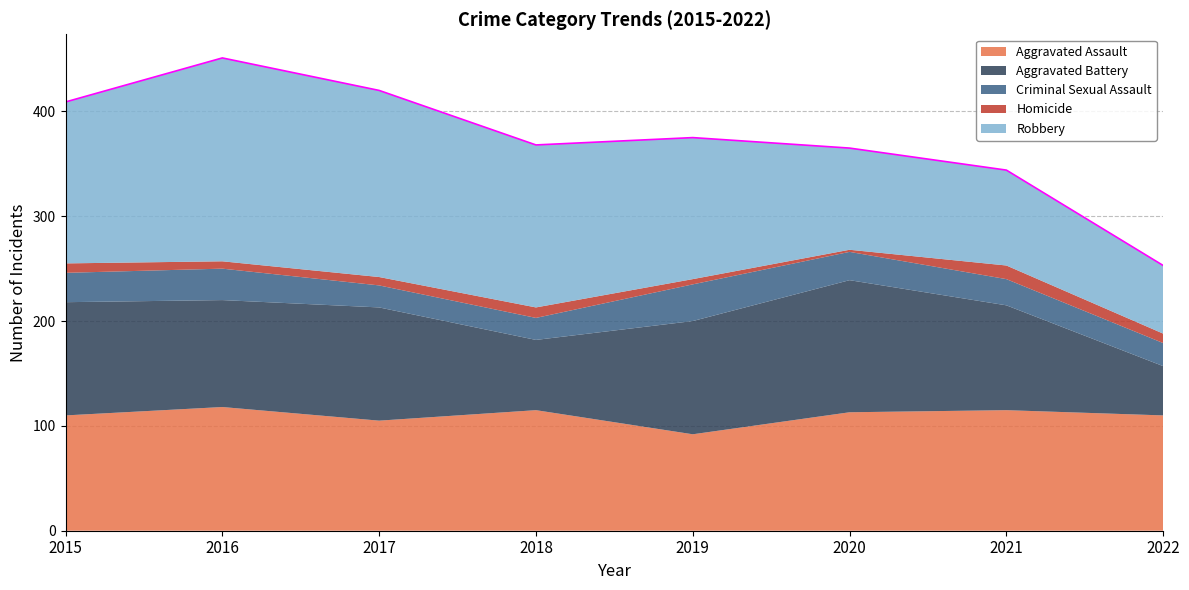

What is the difference between the maximum and minimum values in the Criminal Sexual Assault series?

14